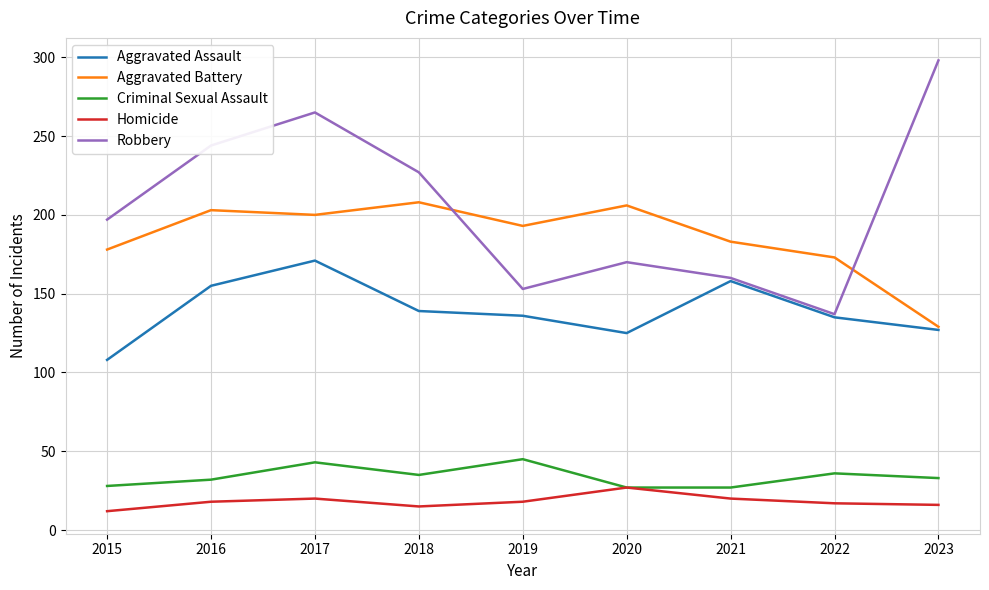

What is the difference between the highest and lowest values at 2020?

179